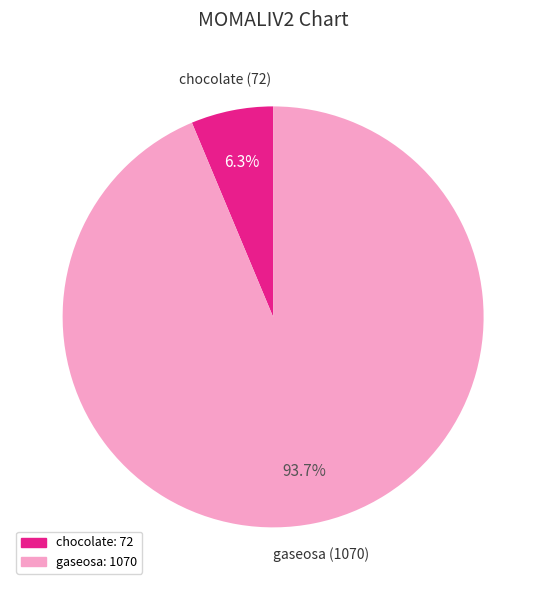

Approximately how many times larger is the value at chocolate compared to gaseosa?

0.1